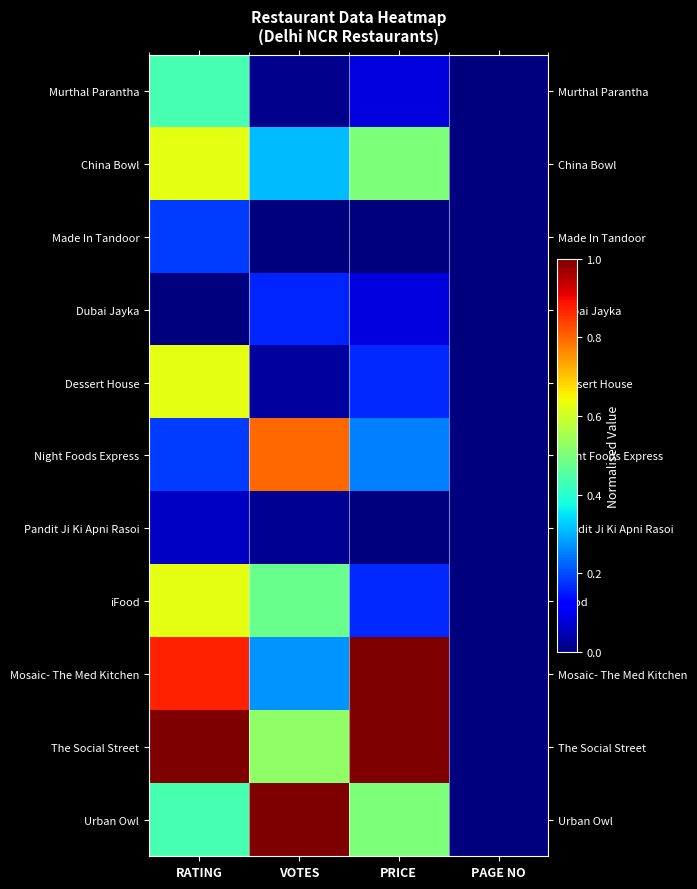

What is the difference between the highest and lowest values at VOTES?

1.0